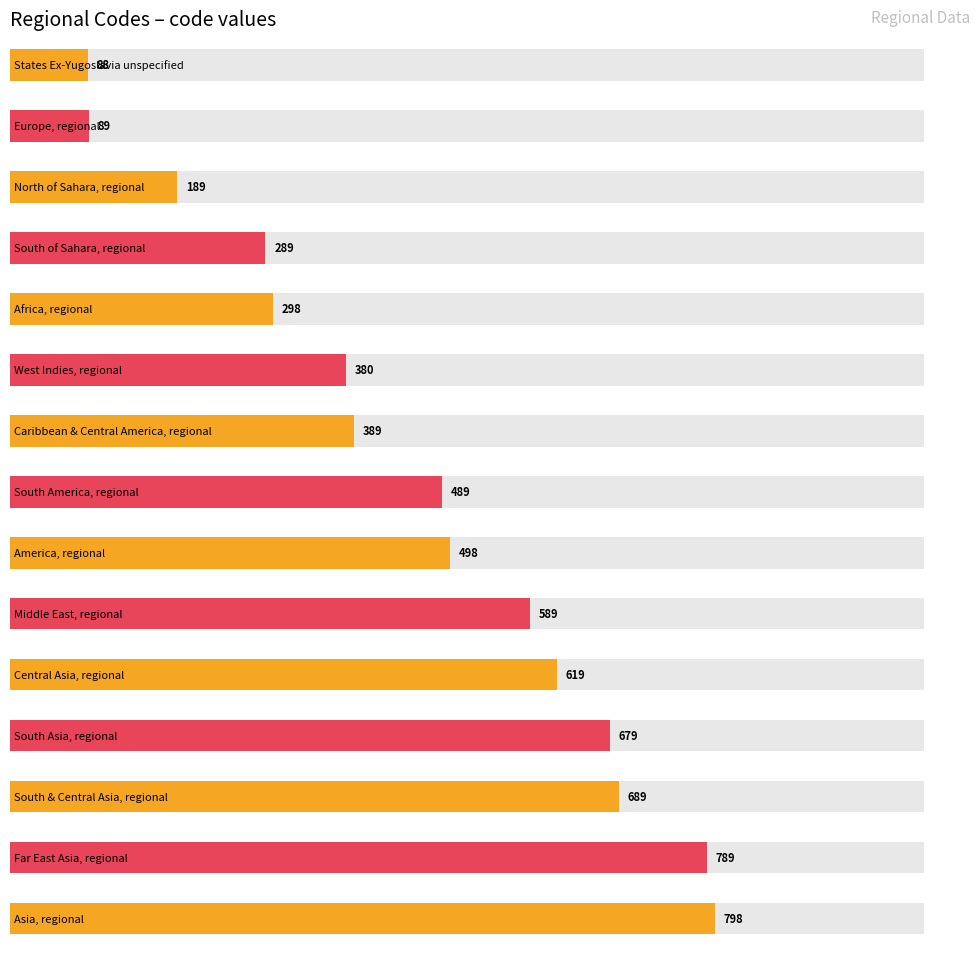

Where is the data nearest to the value 443?

South America, regional